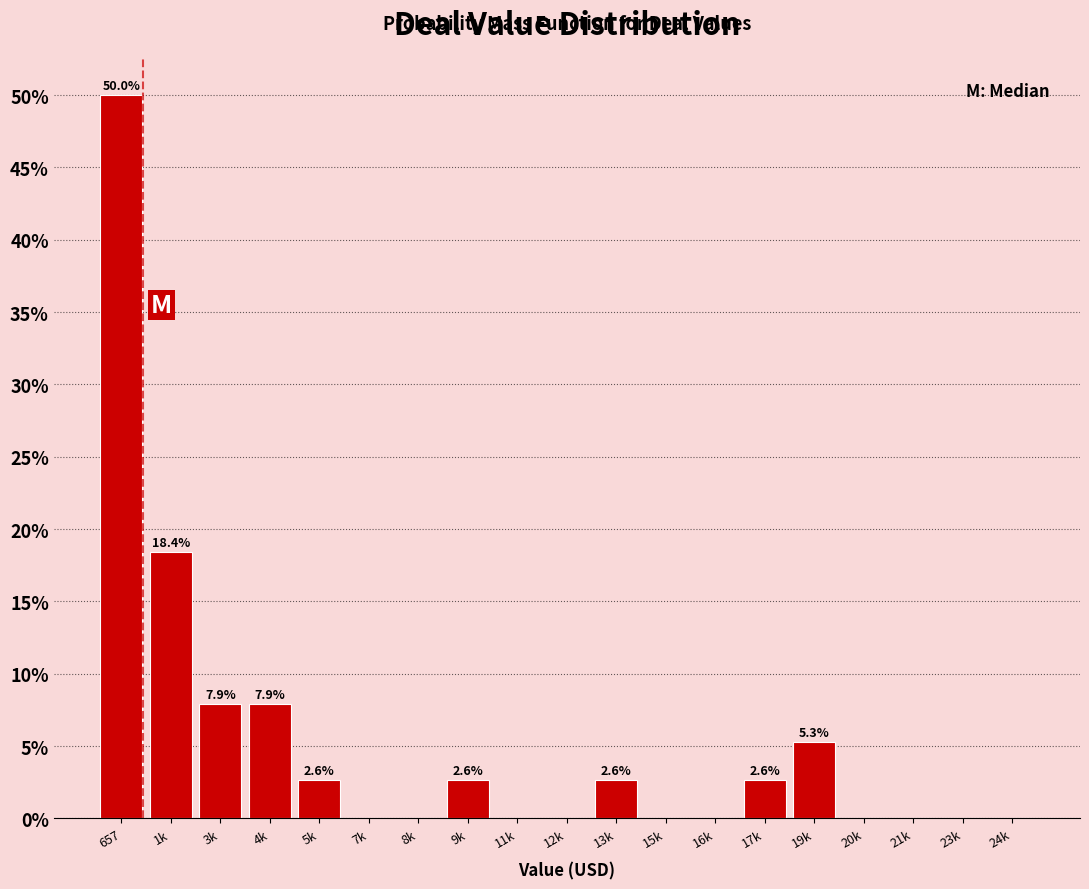

Reading right to left, transcribe all the data shown in this chart.

24k=0.0	23k=0.0	21k=0.0	20k=0.0	19k=5.3	17k=2.6	16k=0.0	15k=0.0	13k=2.6	12k=0.0	11k=0.0	9k=2.6	8k=0.0	7k=0.0	5k=2.6	4k=7.9	3k=7.9	1k=18.4	657=50.0